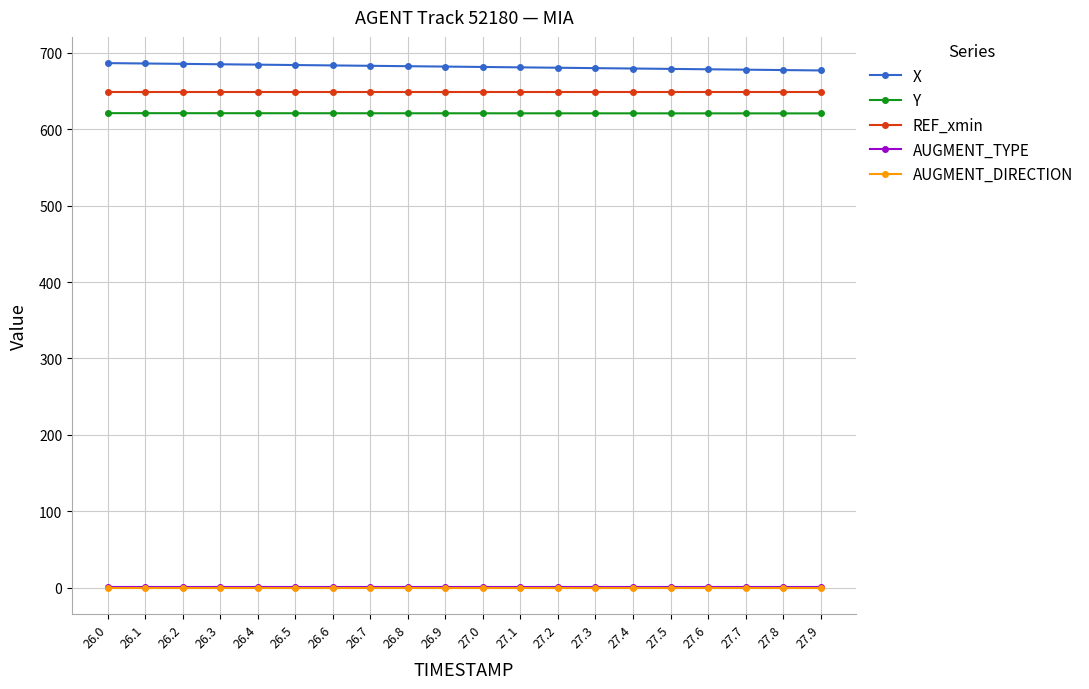

The value of X at 26.8 is 926.2. True or false?

False